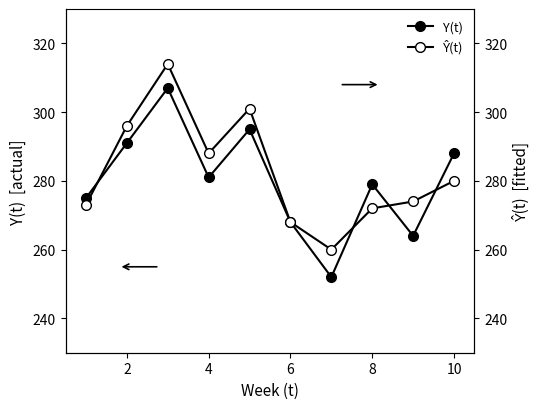

Which series has the largest total across all categories?

Ŷ(t)